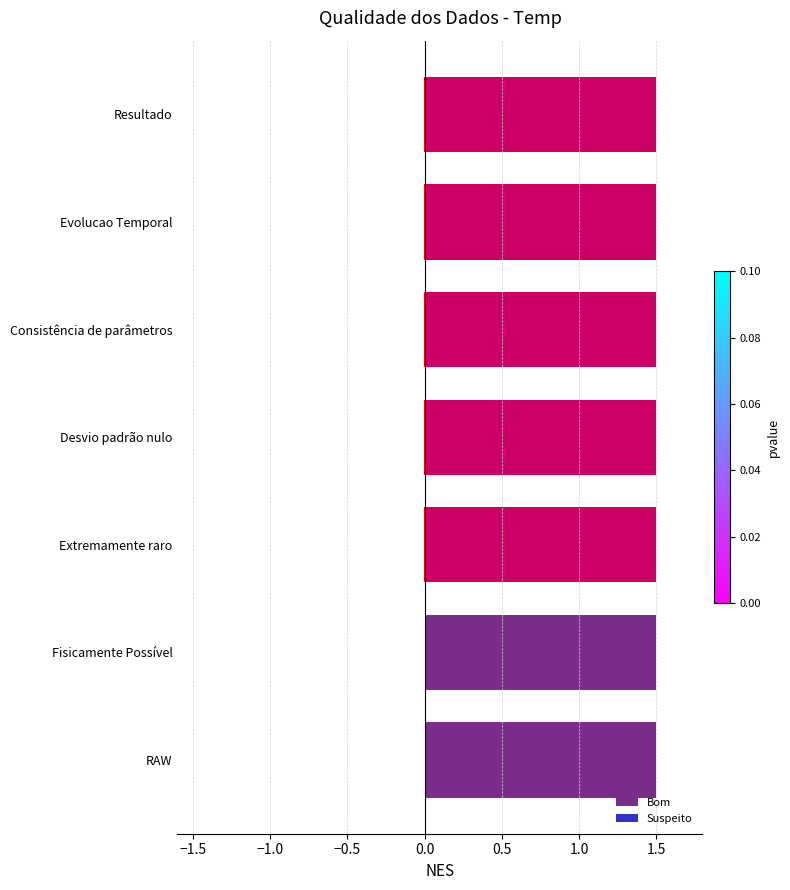

True or false: Suspeito has a value of 0.0 at Fisicamente Possível.

False